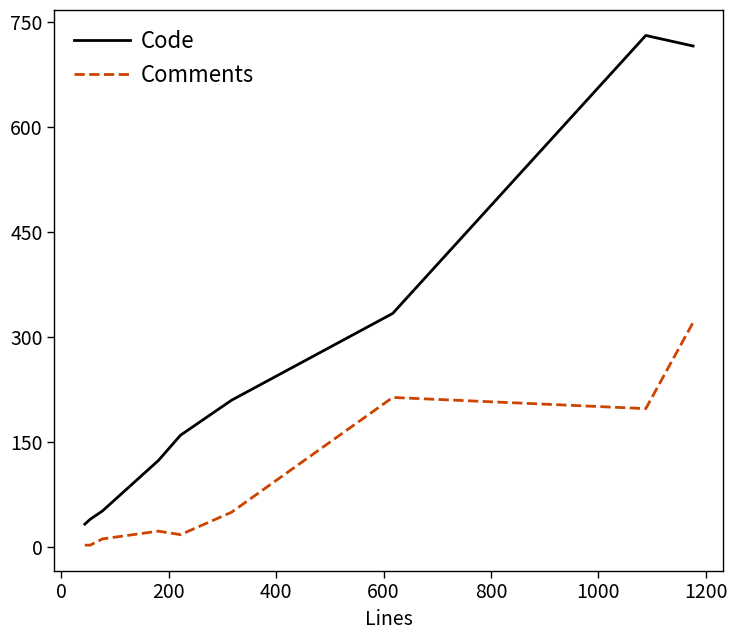

Which series has the largest total across all categories?

Code